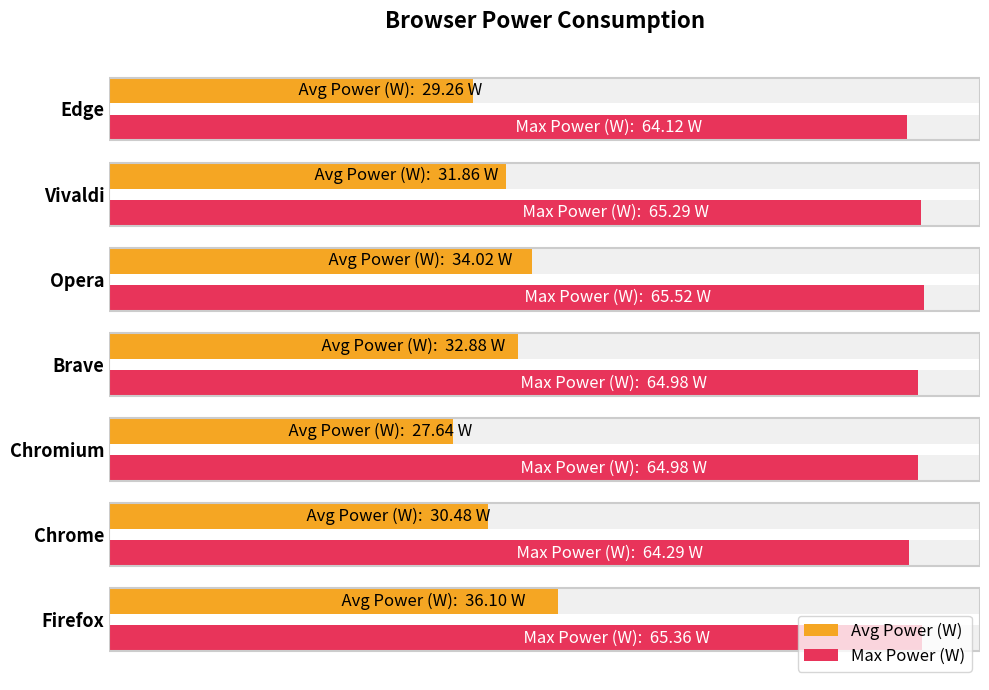

Does the chart contain any negative values?

No